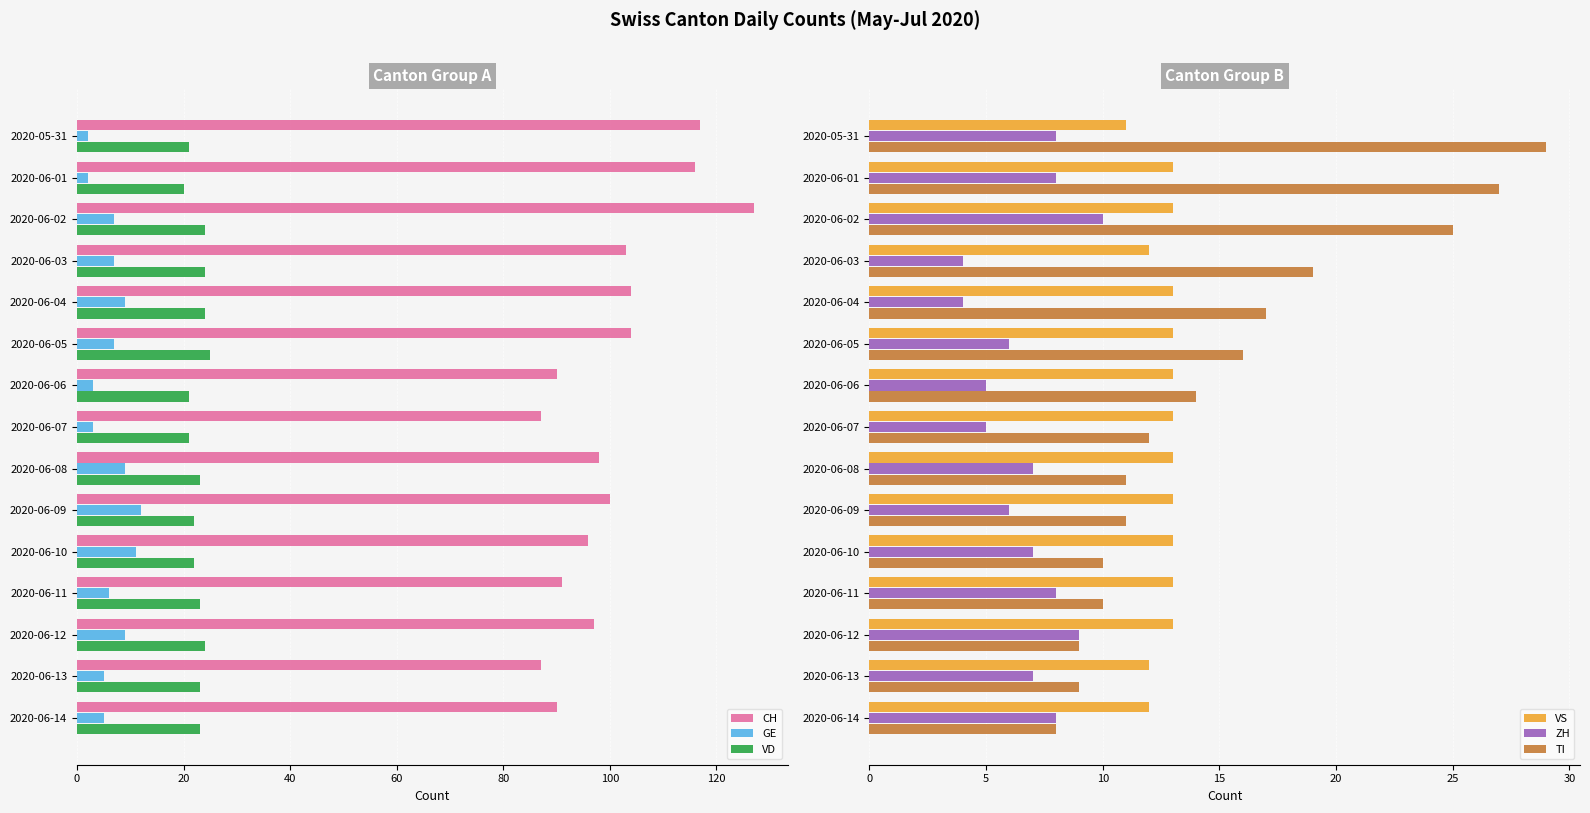

What is the value of the VS bar at the 15th from the left?

12